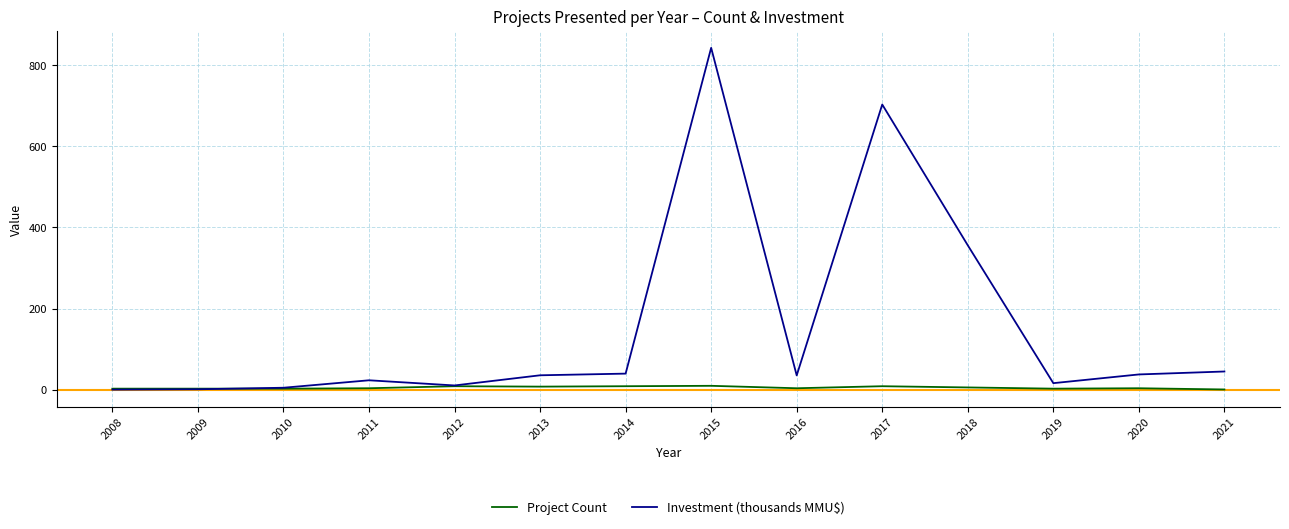

What is the maximum value for Project Count?

10.0